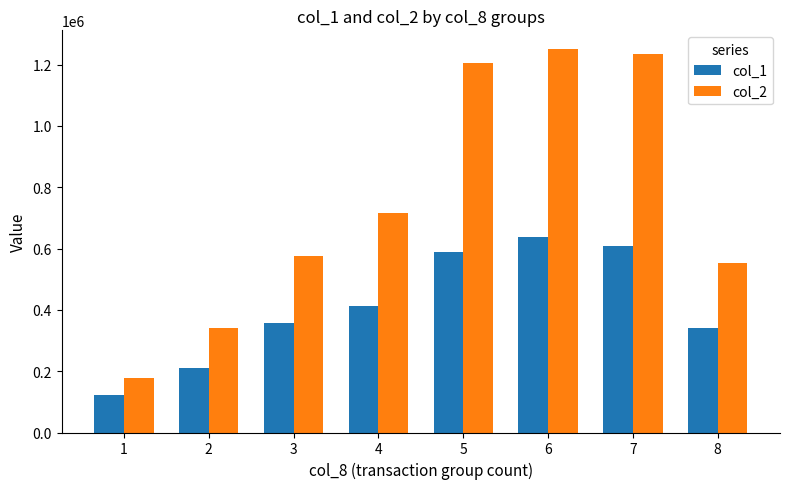

Which series has the largest range (max minus min)?

col_2